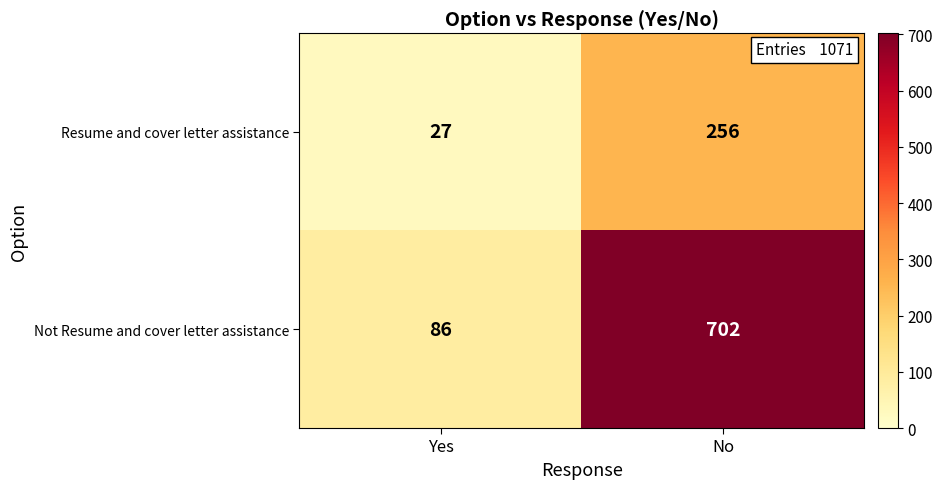

Reading left to right, what are all the values shown in this chart?

Resume and cover letter assistance: 27	256
Not Resume and cover letter assistance: 86	702